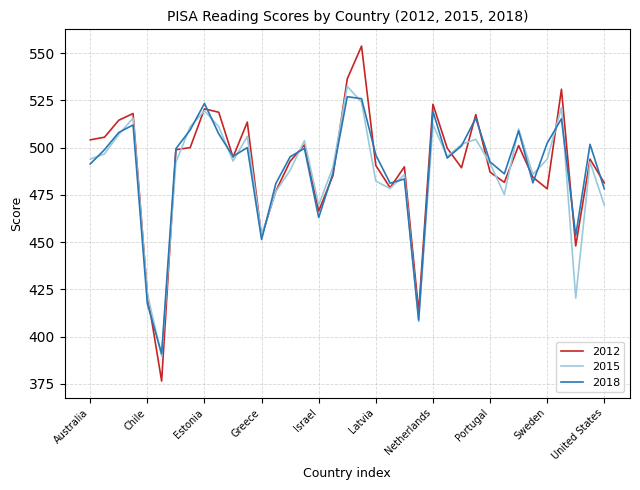

Which series has the largest range (max minus min)?

2012